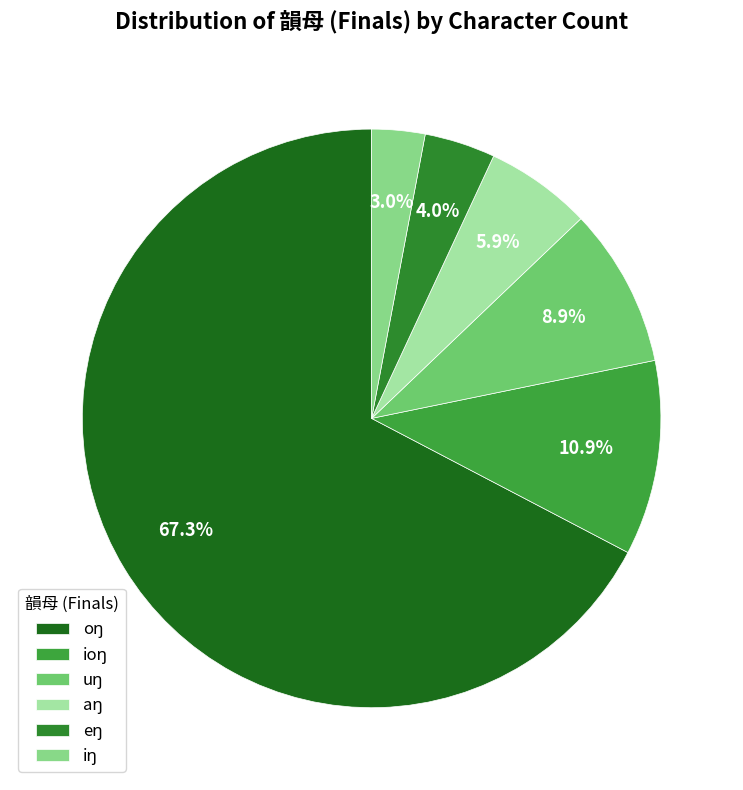

Count the number of slices in the pie.

6